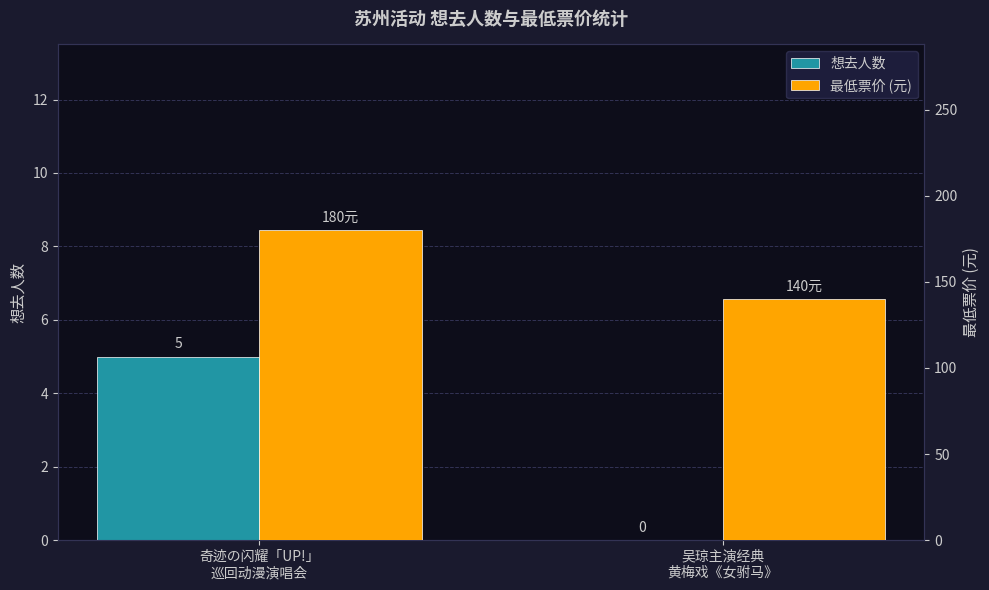

Is the value of 想去人数 at 奇迹の闪耀「UP!」
巡回动漫演唱会 greater than the value of 最低票价 (元) at 奇迹の闪耀「UP!」
巡回动漫演唱会?

No